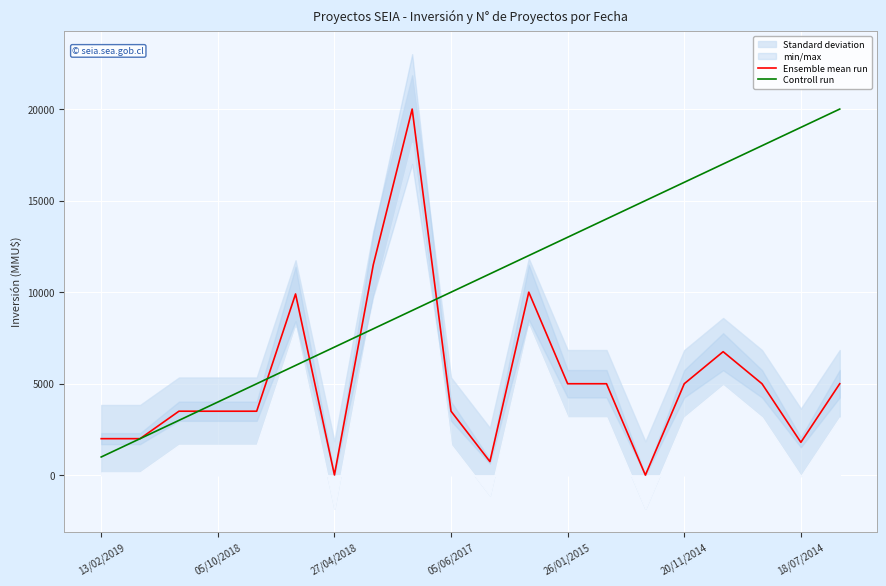

How many interior local peaks does the Ensemble mean run series have?

4